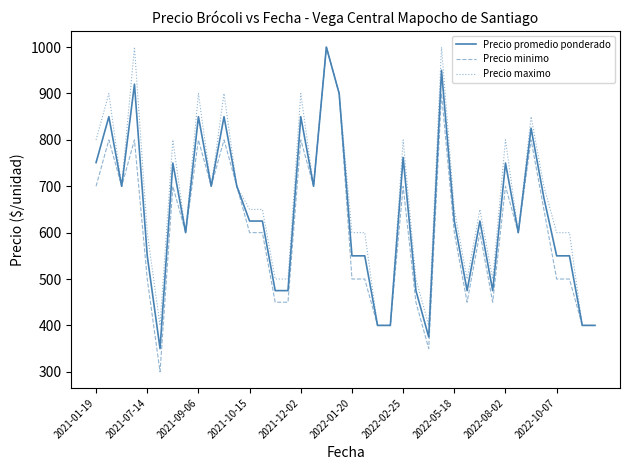

What is the average value of the Precio promedio ponderado series?

641